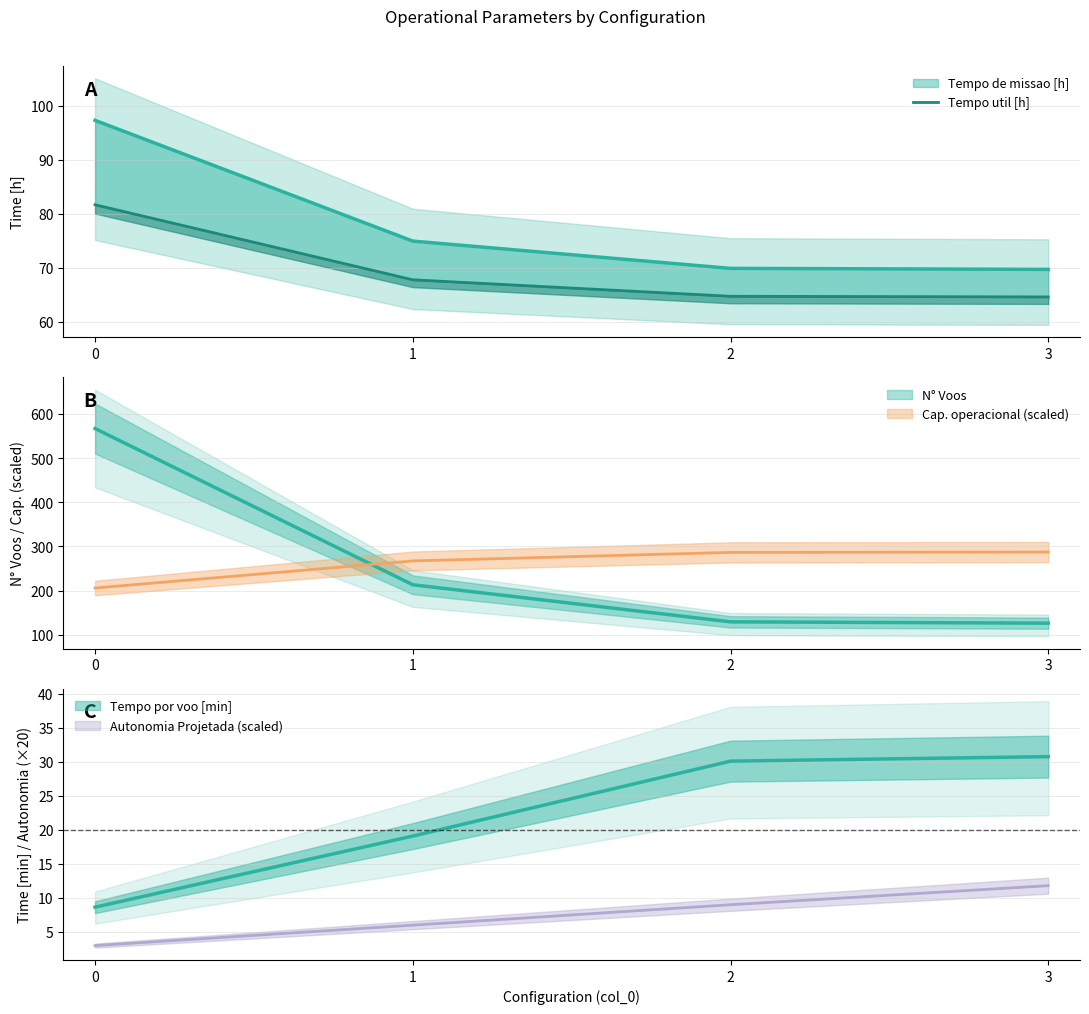

Rank the categories by value from highest to lowest.

0, 1, 2, 3